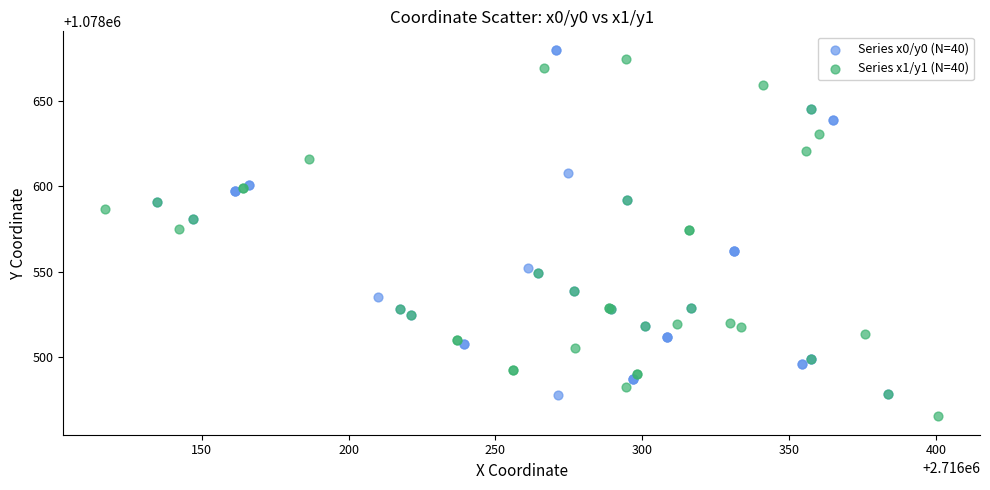

Which series reaches the minimum Y coordinate?

Series x1/y1 (N=40)